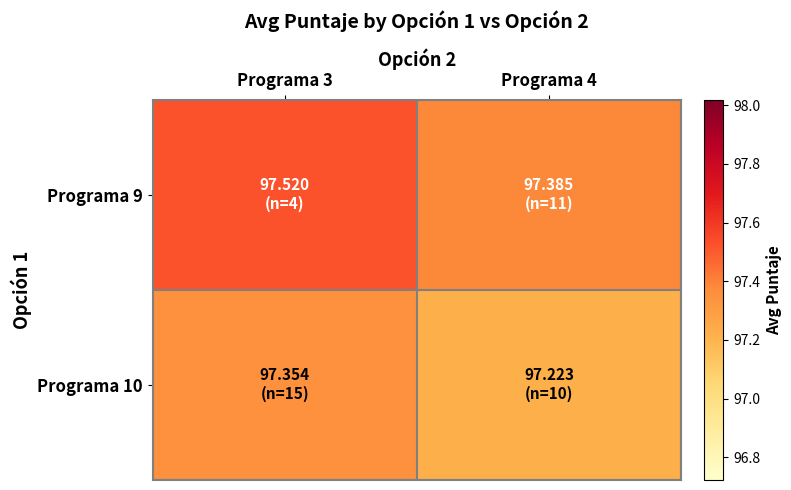

Between Programa 3 and Programa 4, which is larger?

Programa 3